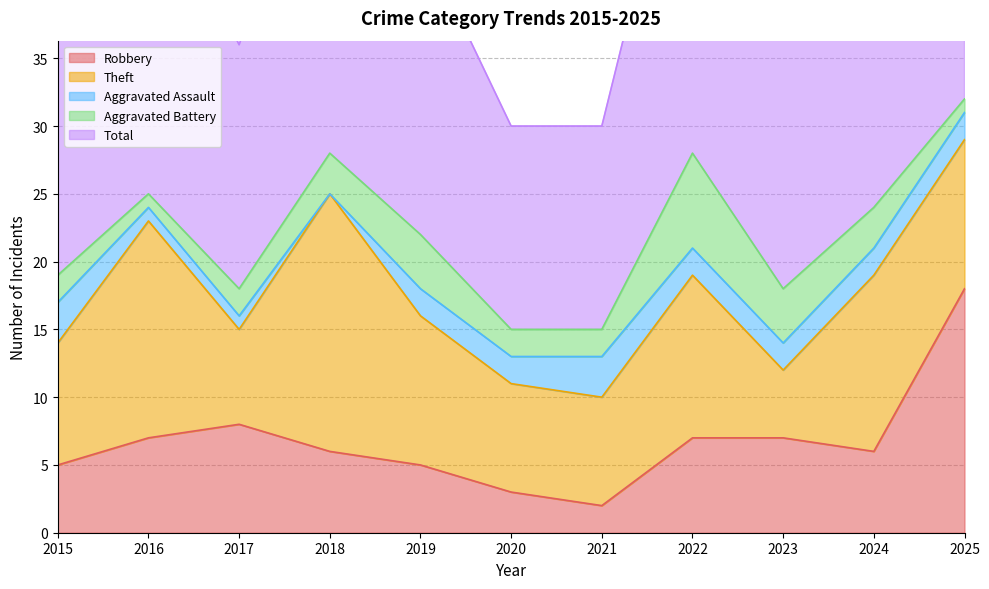

Which series changed the most between 2020 and 2021?

Robbery